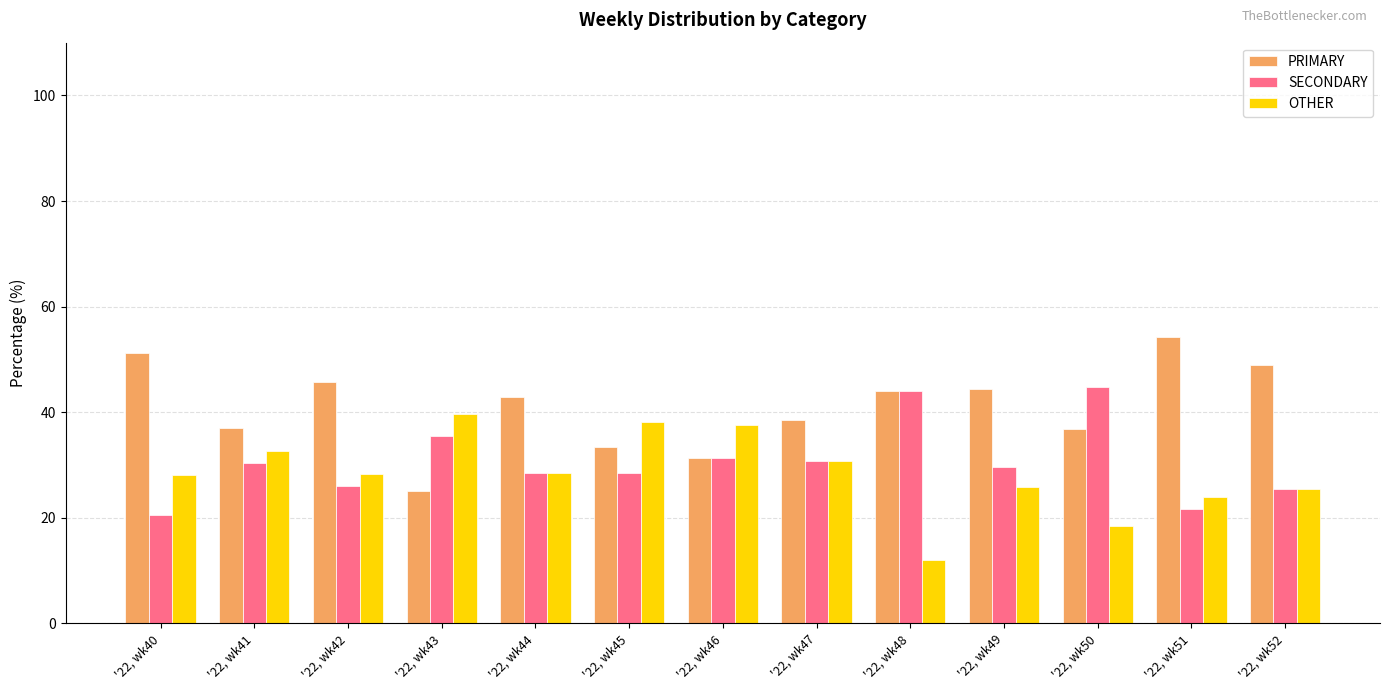

What is the spread (max minus min) of values at '22, wk48?

32.0